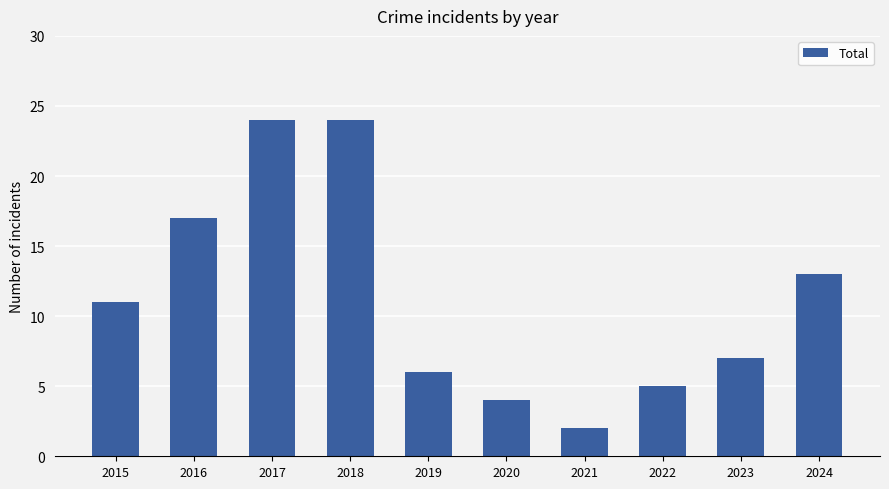

Which has a higher value, 2017 or 2015?

2017